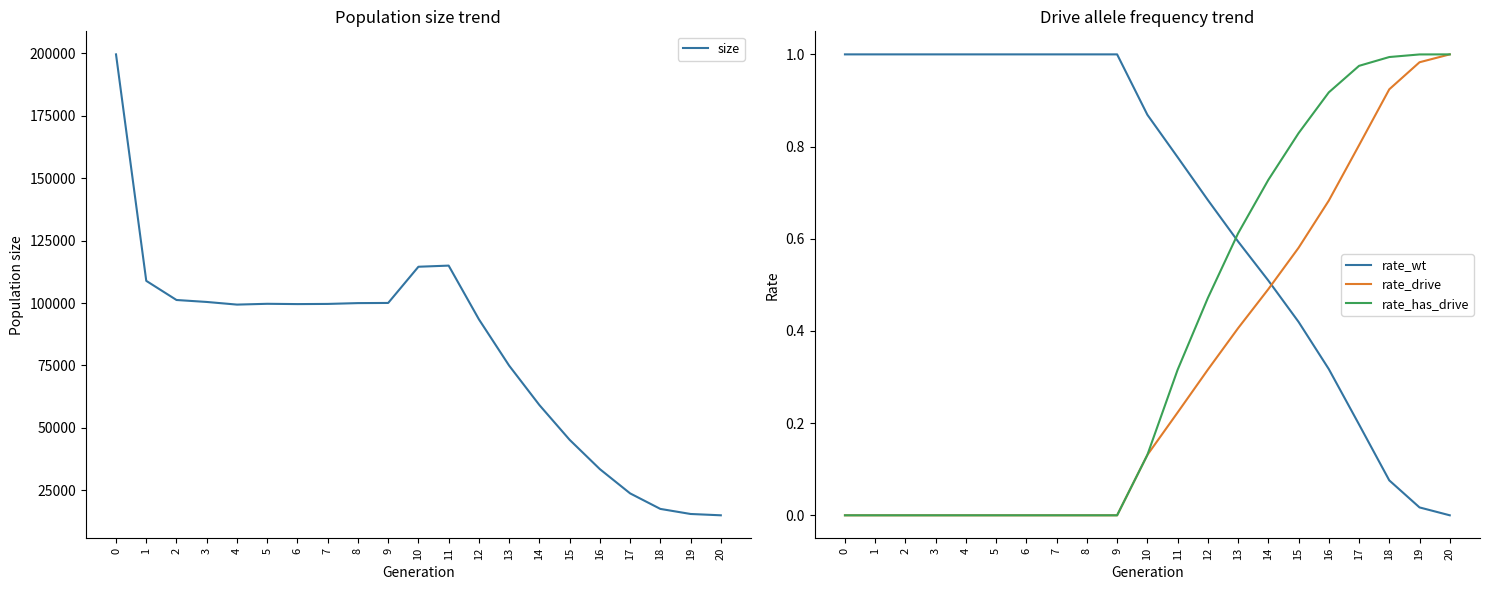

What is the value of the size point at the 4th from the left?

100430.0